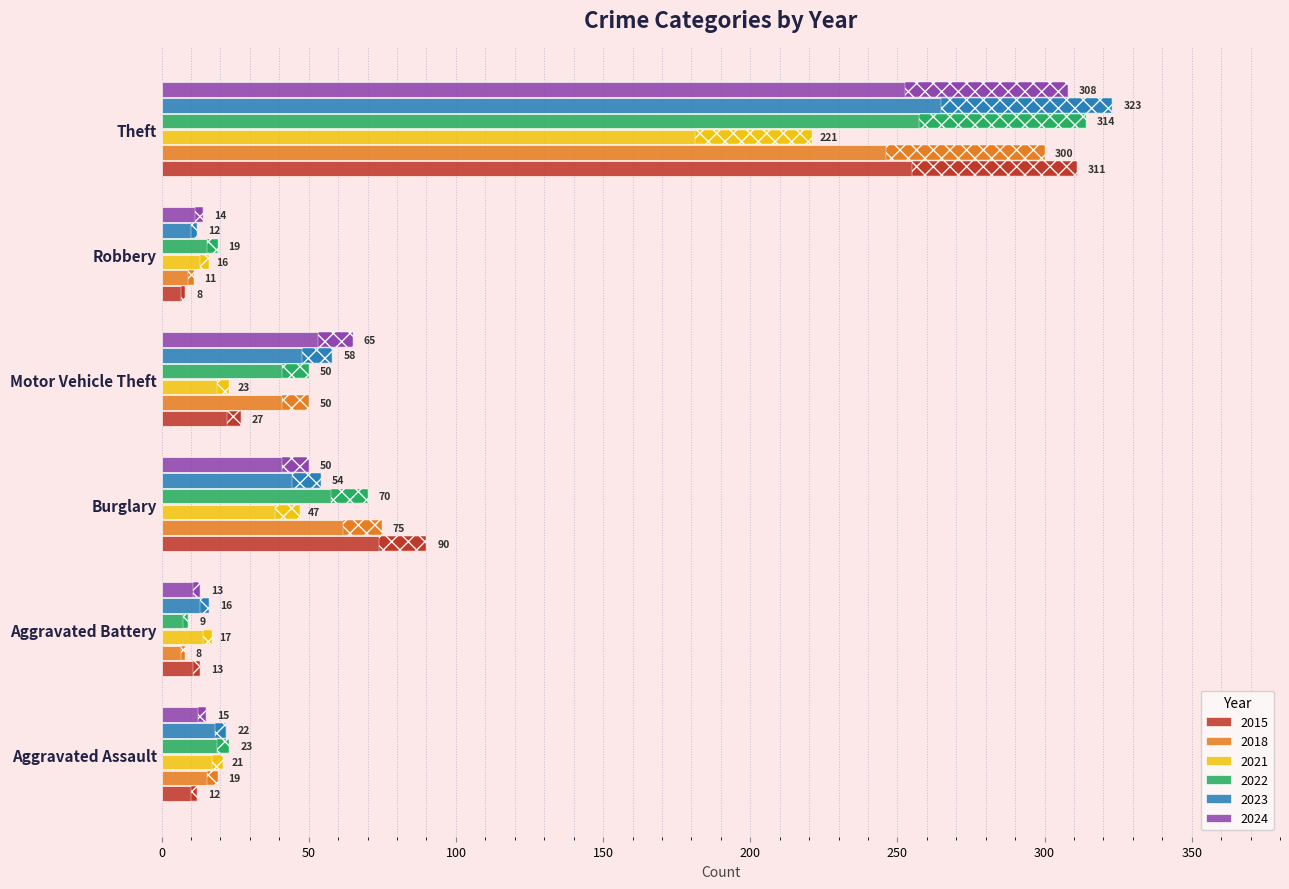

What is the sum of all 2015 values?

461